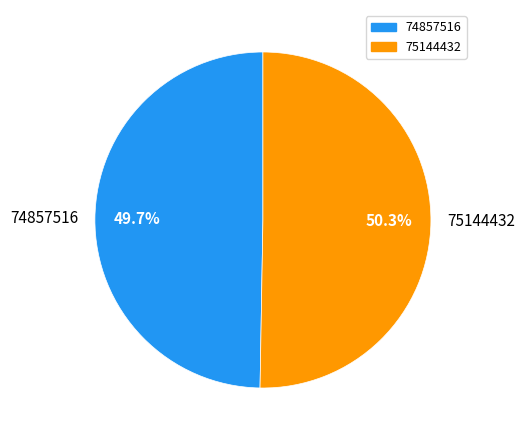

Between 75144432 and 74857516, which is larger?

75144432